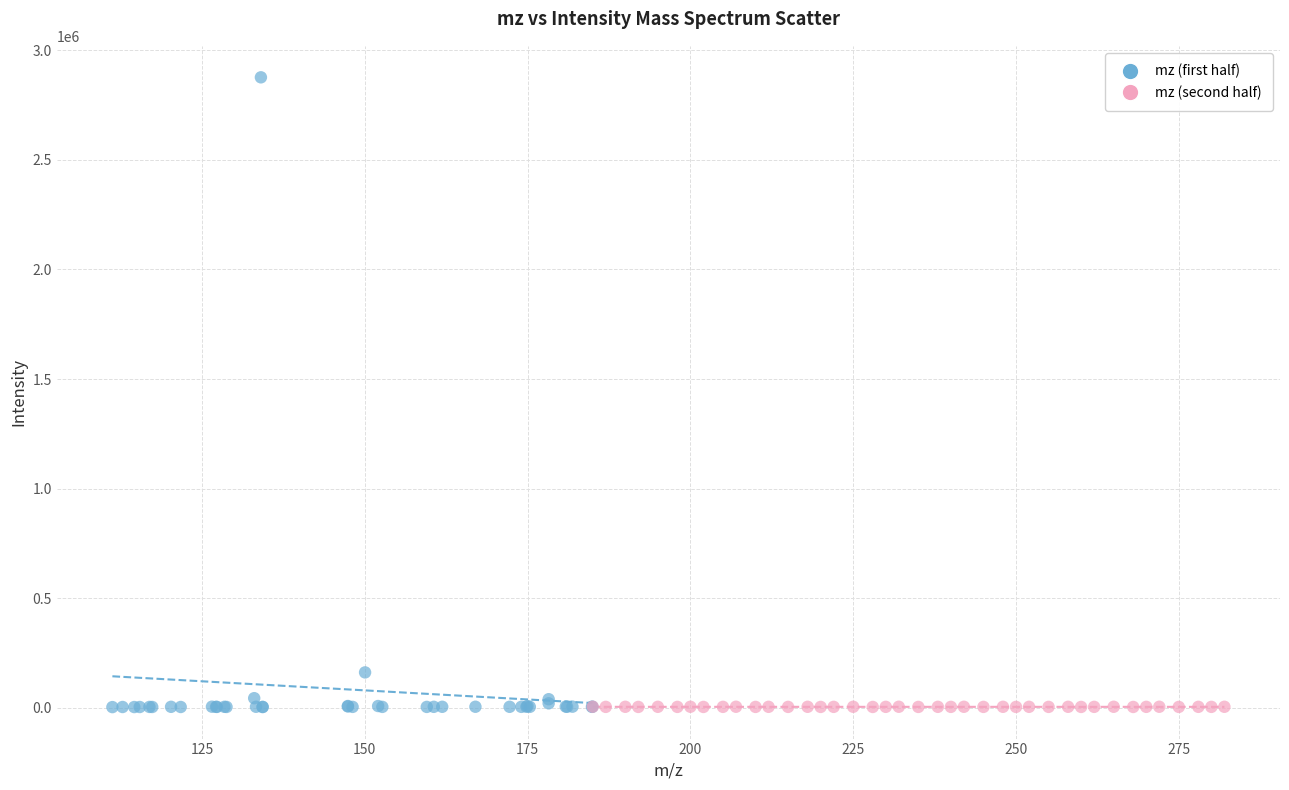

Which series has the largest Y range (max minus min)?

mz (first half)